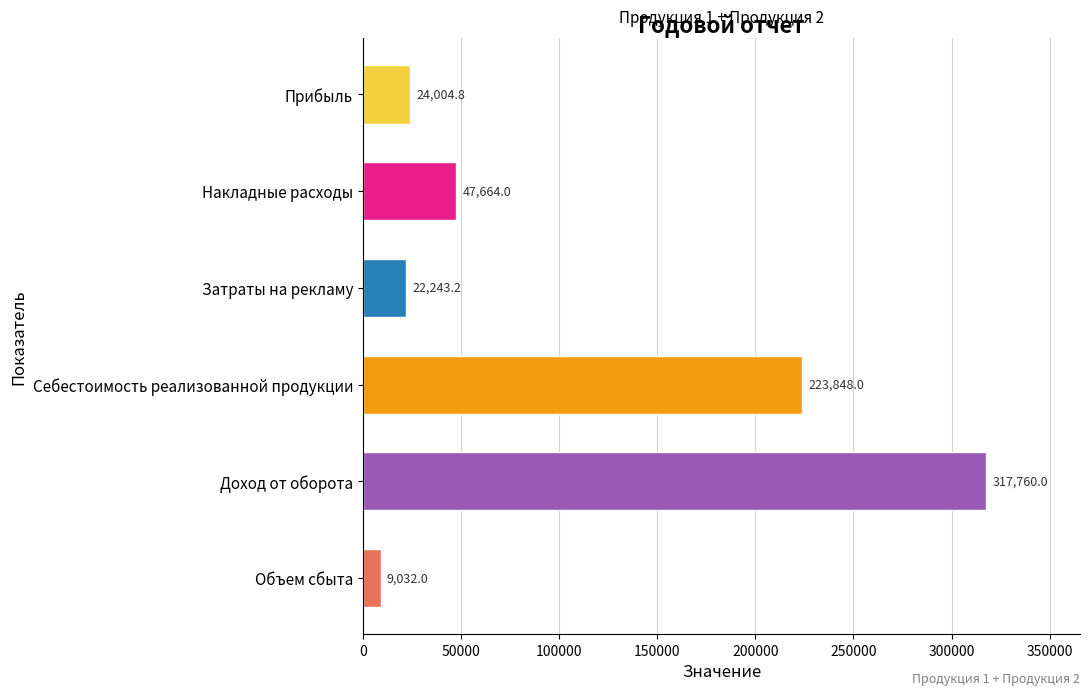

The chart shows a value of 24004.8 at Прибыль. True or false?

True